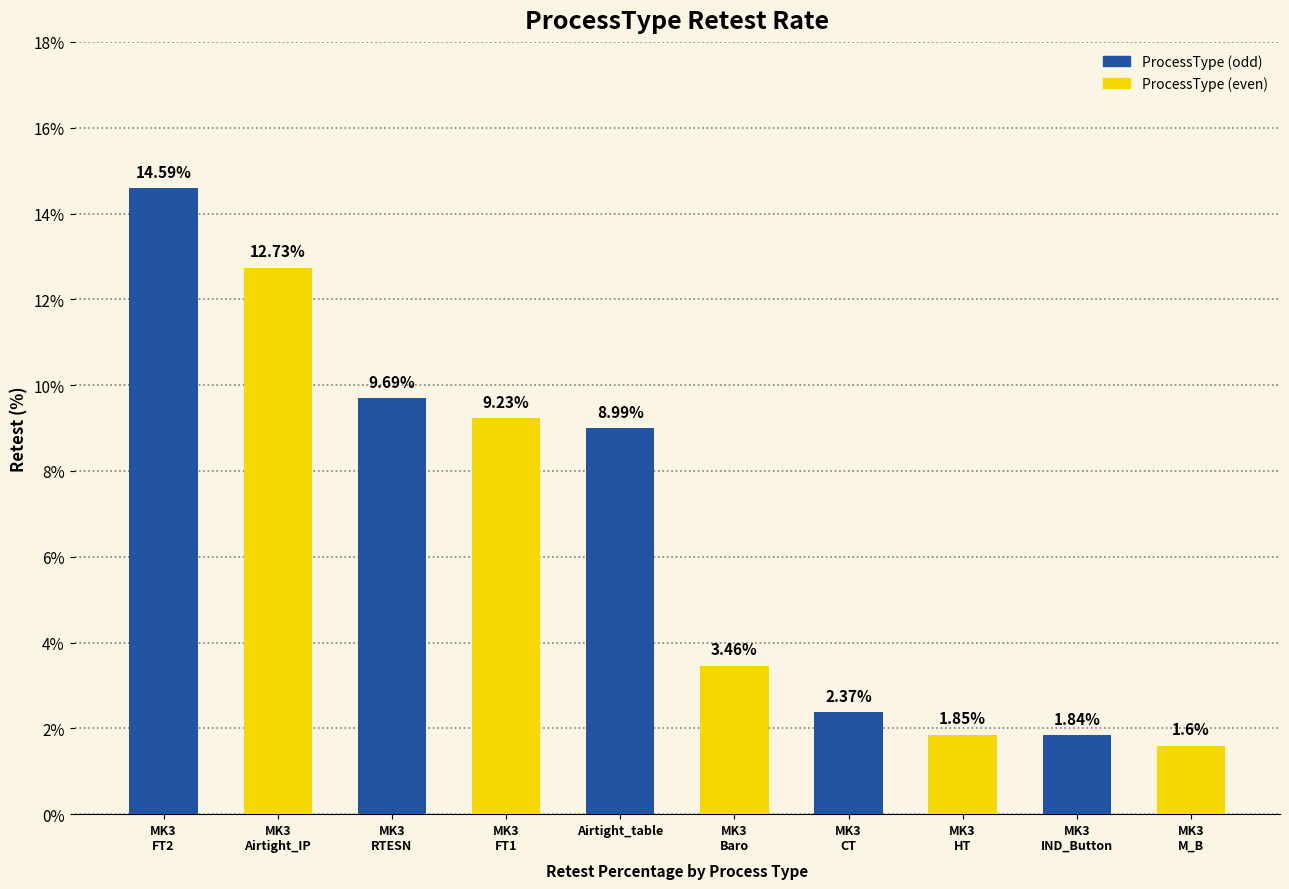

Which has a higher value, Airtight_table or MK3
FT2?

MK3
FT2